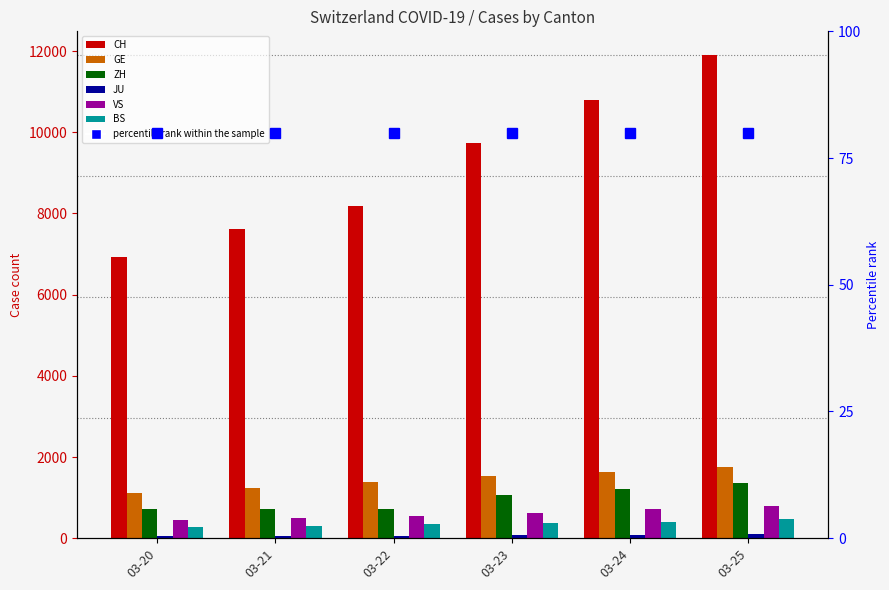

Reading right to left, extract all data points from this chart.

CH: 11891	10799	9728	8173	7606	6916
GE: 1757	1636	1536	1391	1248	1119
ZH: 1371	1224	1076	712	712	712
JU: 92	82	69	61	54	44
VS: 793	728	628	535	498	436
BS: 462	410	374	356	297	270